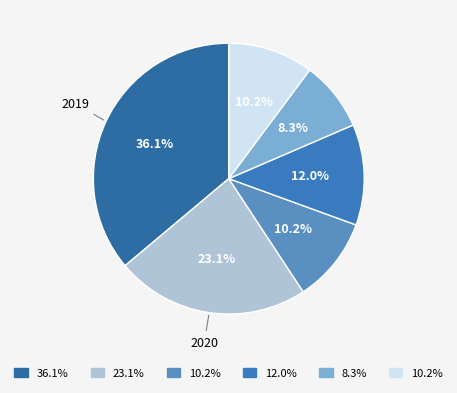

How many slices are in this pie chart?

6